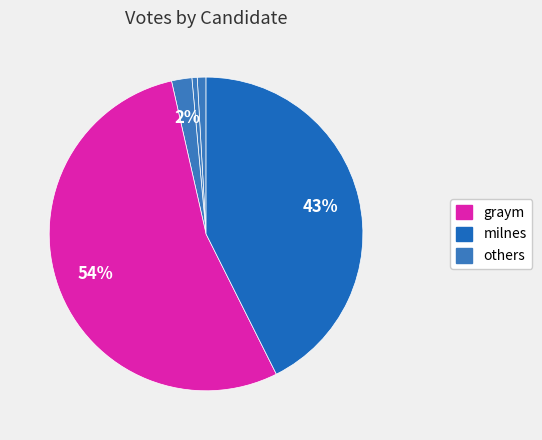

How many segments does this pie chart have?

5